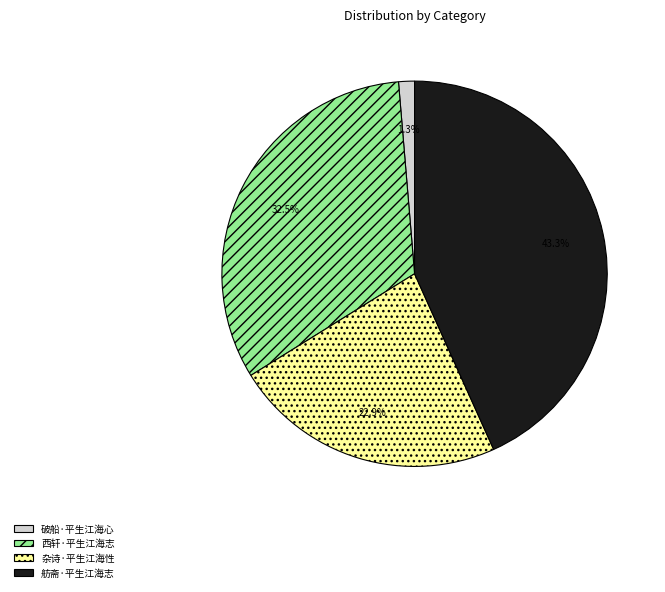

Does 杂诗·平生江海性 represent more than half of the total?

No